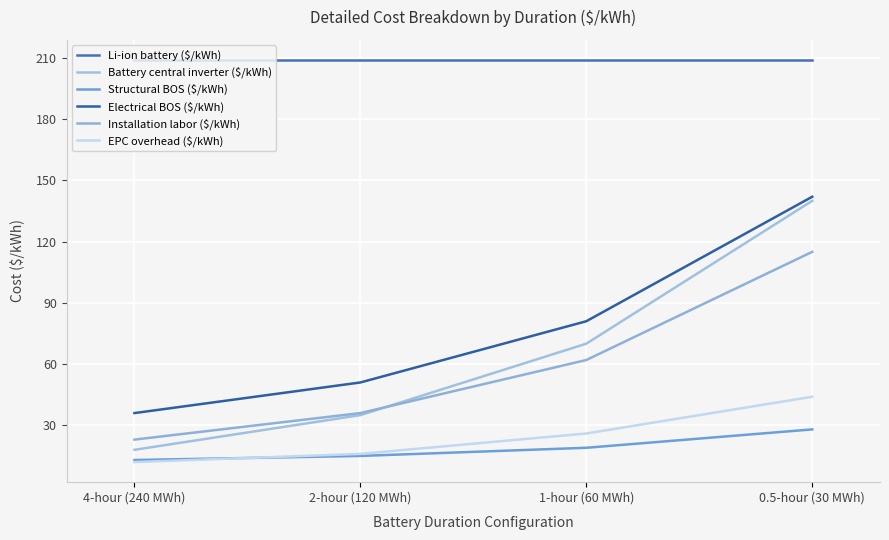

What is the sum of all Li-ion battery ($/kWh) values?

836